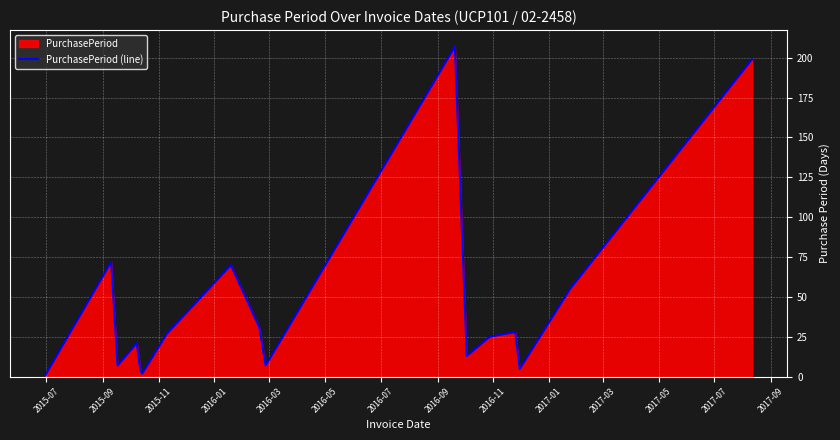

What is the difference between the maximum and minimum values?

206